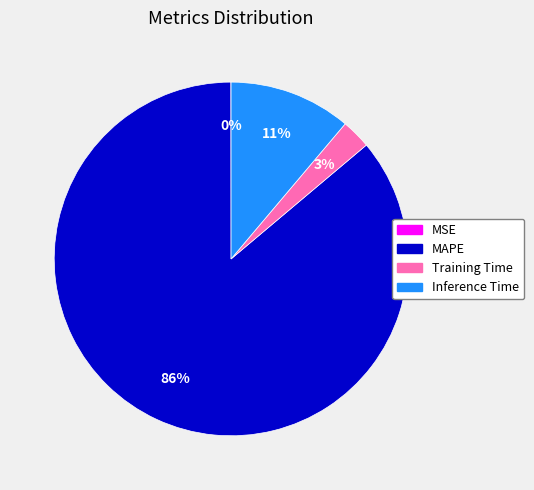

The Inference Time slice represents 11% of the pie. True or false?

True